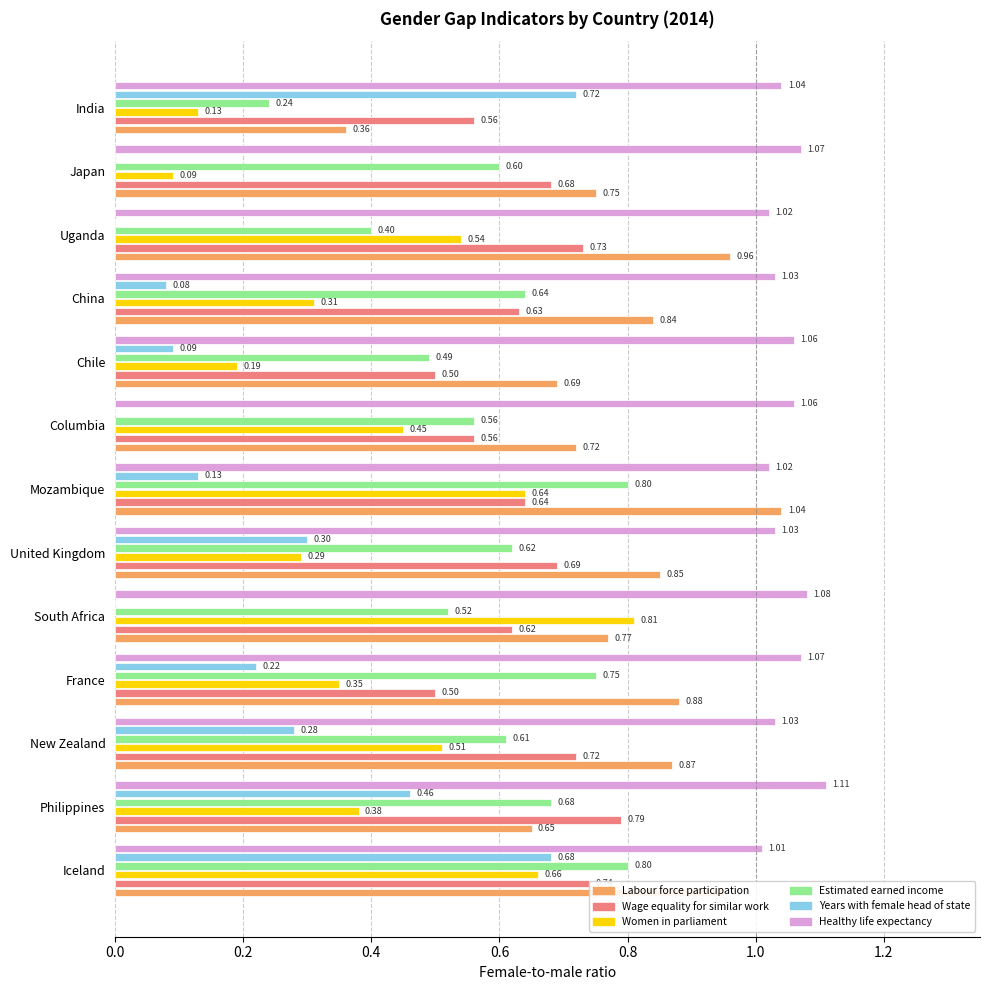

How many bars are there in total?

78